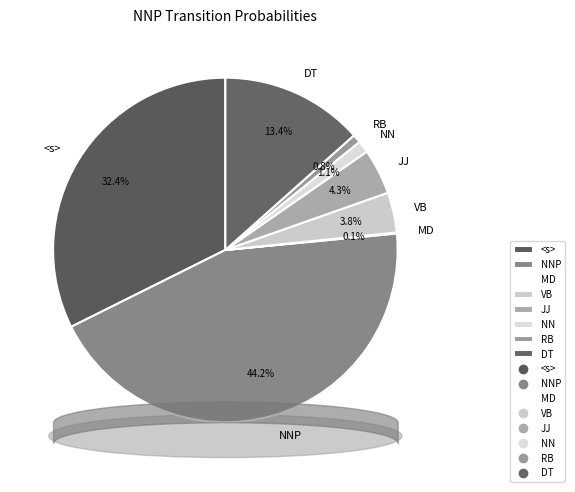

To the nearest percent, what is the combined percentage of <s> and JJ?

37%